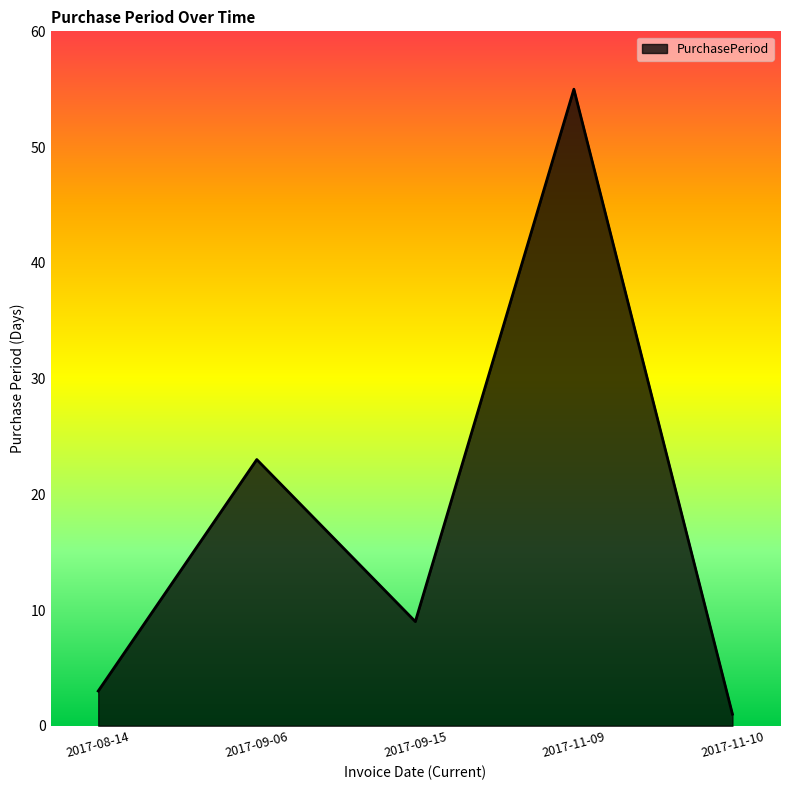

What position from the right is 2017-09-06?

4